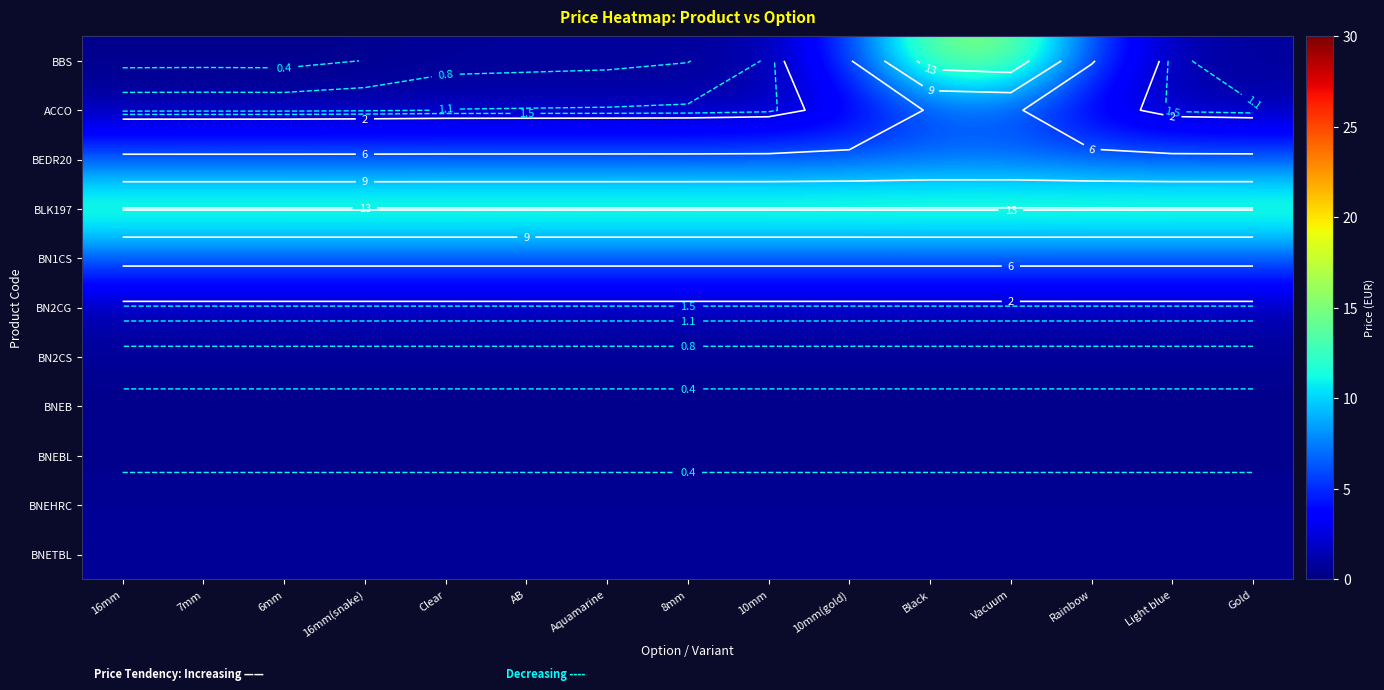

Is it true that BN2CG equals 2.3 at Vacuum?

False